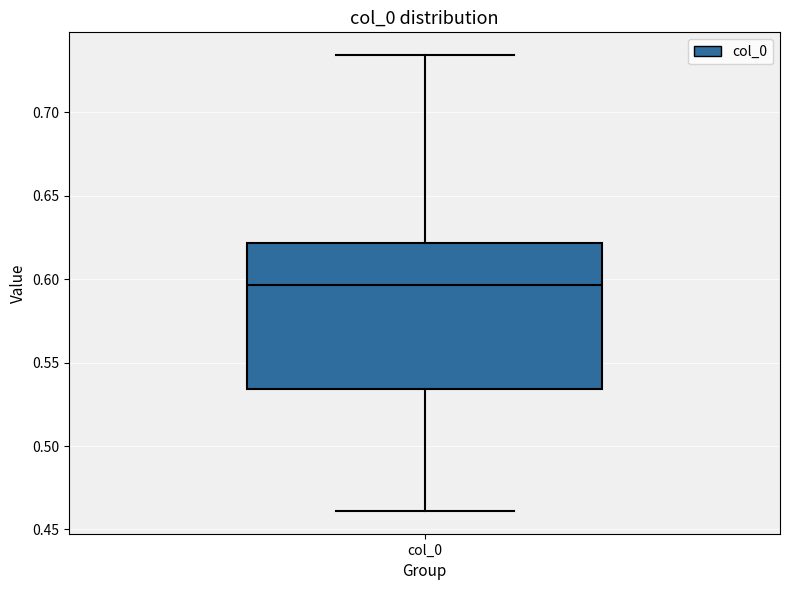

Transcribe this box plot: give where the median line is, the range the box spans, and where the two whiskers end, as read against the y-axis. The values are not printed on the chart, so give them approximately, as read against the axis.

median 0.595, box 0.535 to 0.620, whiskers 0.460 to 0.735